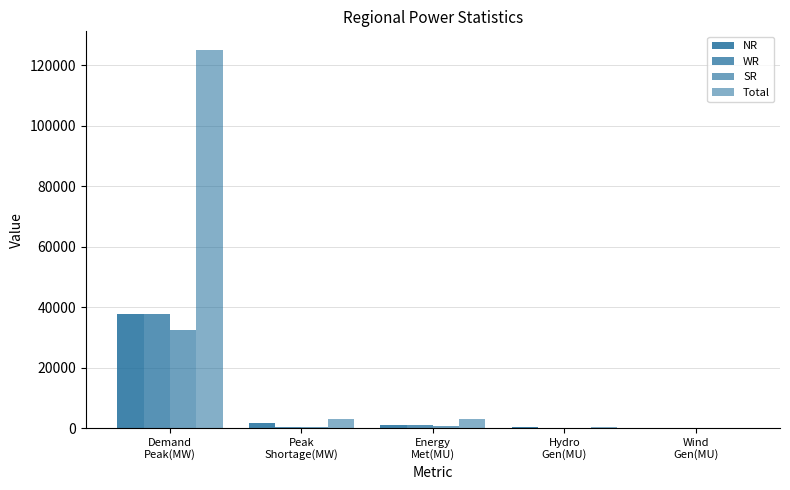

At which category is the sum across all series the highest?

Demand
Peak(MW)